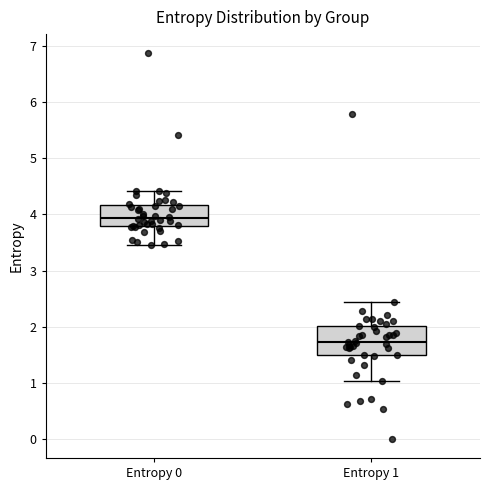

Where does the lower whisker of the box for Entropy 1 end on the y-axis? The values are not printed on the chart, so give them approximately, as read against the axis.

1.0